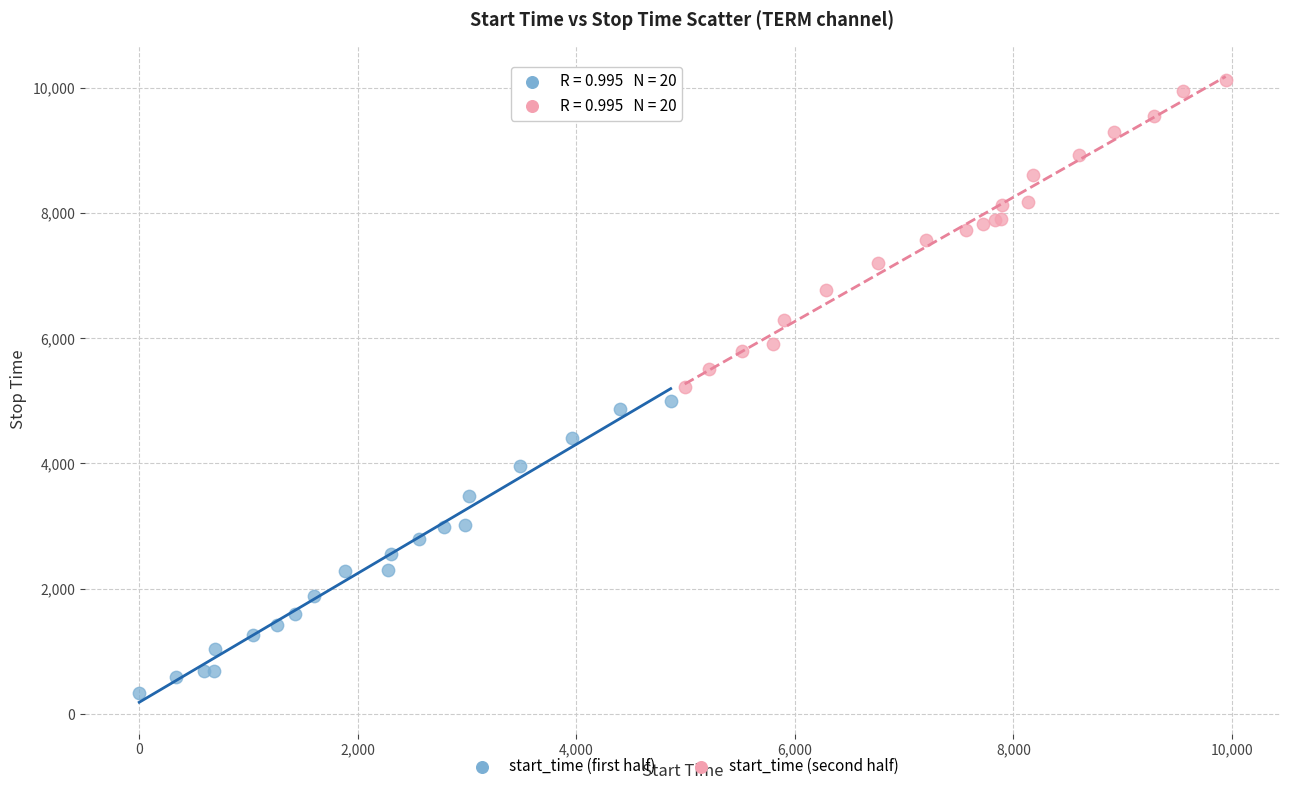

Which series has the widest spread of Y values?

start_time (second half)